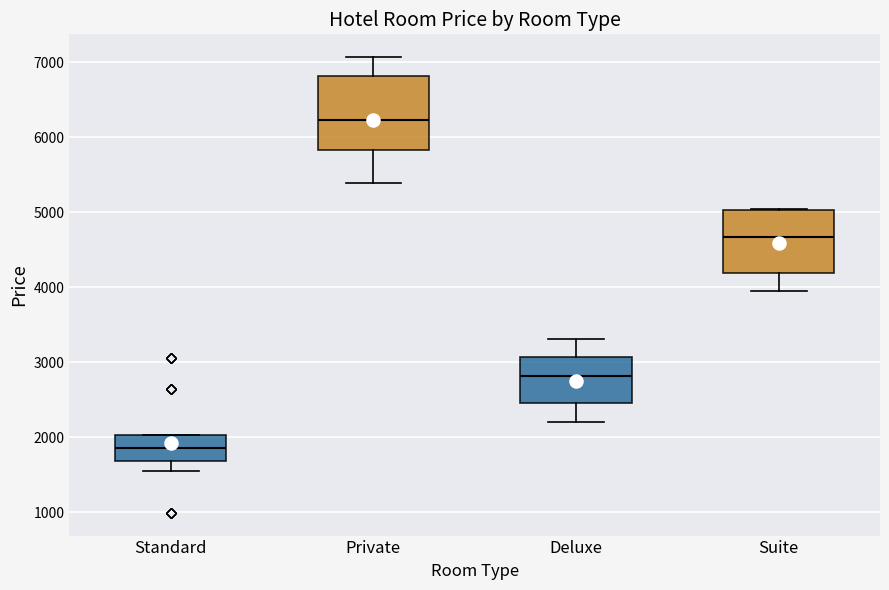

Which box's median line is the lowest?

Standard